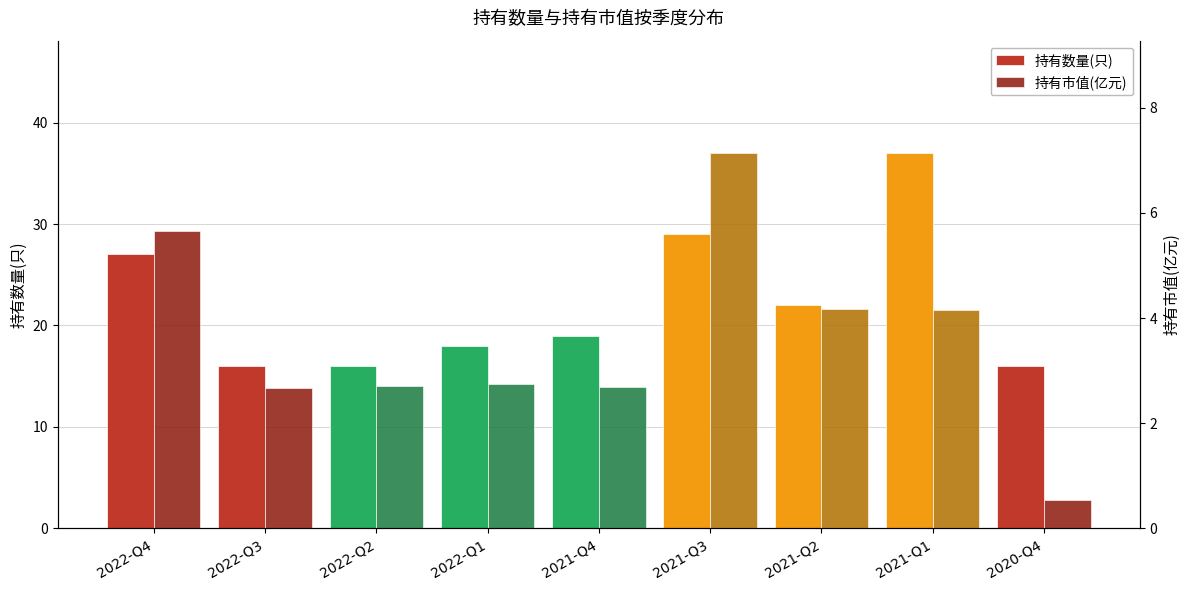

Reading left to right, what are all the values shown in this chart?

持有数量(只): 27.0	16.0	16.0	18.0	19.0	29.0	22.0	37.0	16.0
持有市值(亿元): 5.7	2.7	2.7	2.7	2.7	7.1	4.2	4.2	0.5